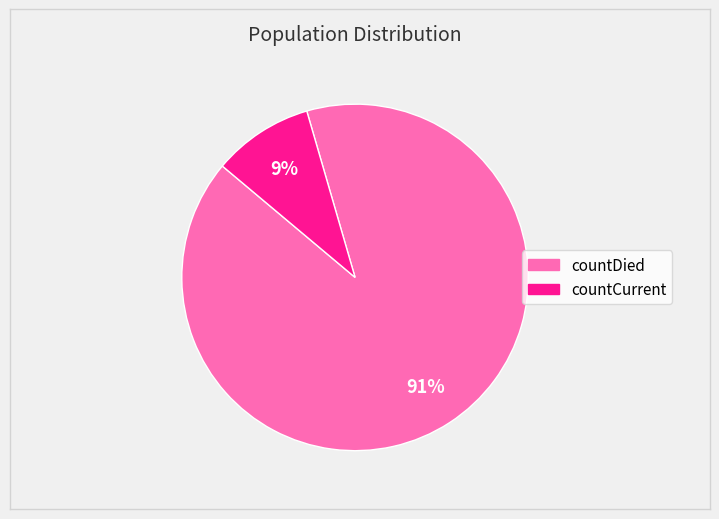

Count the number of slices in the pie.

2